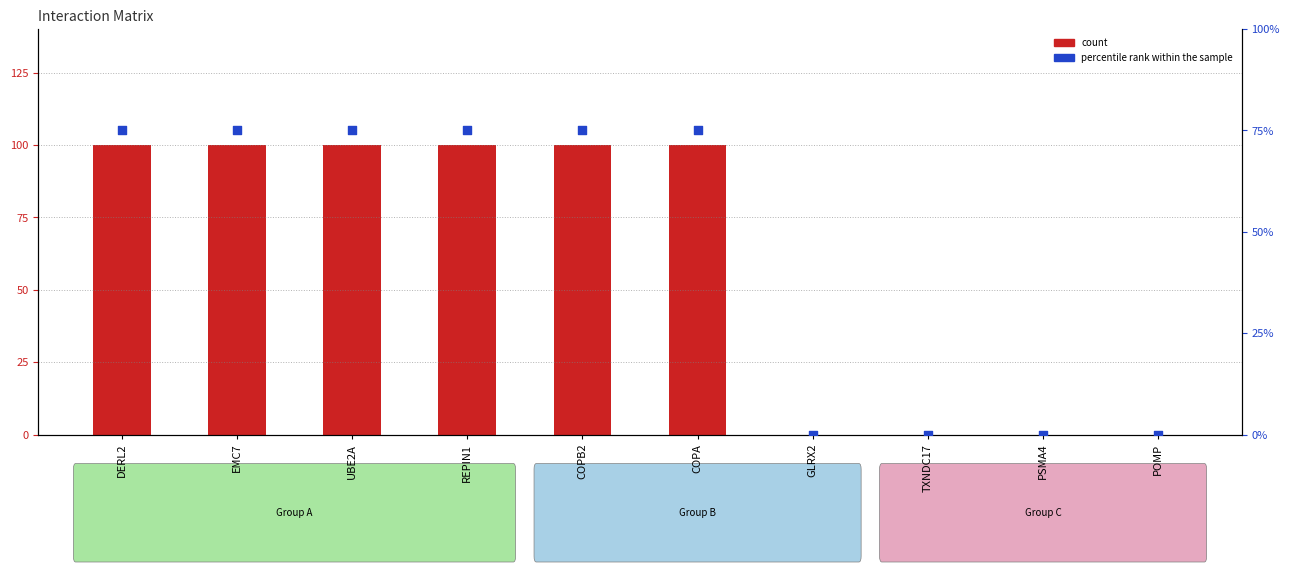

At which category is the sum across all series the highest?

DERL2